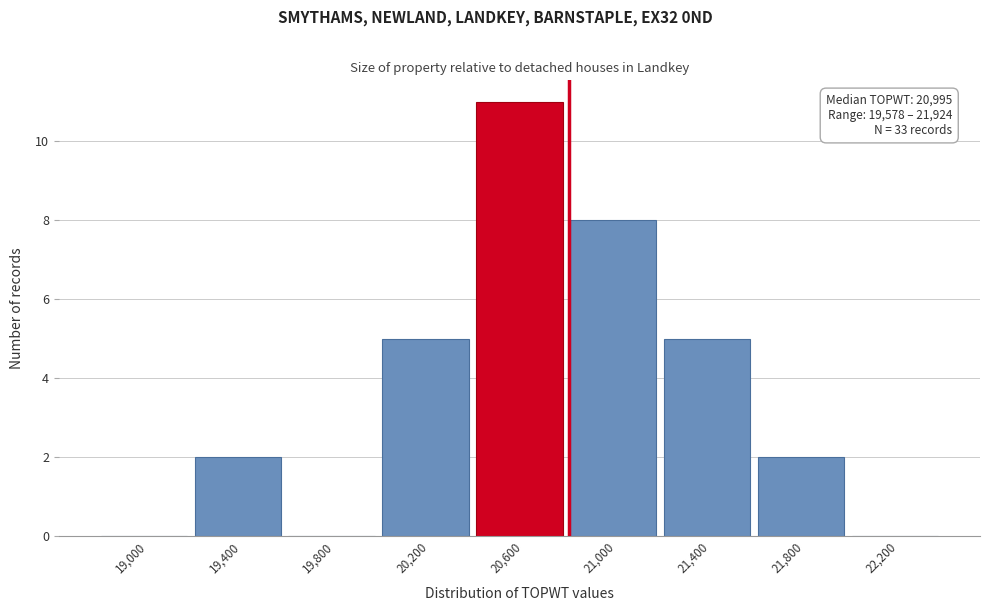

Reading left to right, extract all data points from this chart.

19,000=0	19,400=2	19,800=0	20,200=5	20,600=11	21,000=8	21,400=5	21,800=2	22,200=0